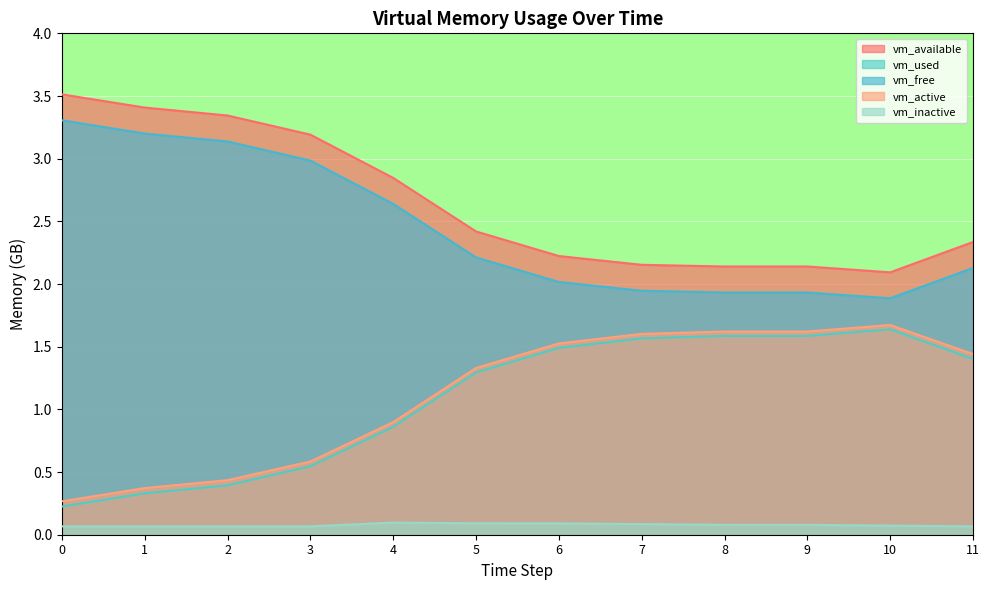

Reading right to left, list all the values displayed in this chart.

vm_available: 2.3	2.1	2.1	2.1	2.2	2.2	2.4	2.8	3.2	3.3	3.4	3.5
vm_used: 1.4	1.6	1.6	1.6	1.6	1.5	1.3	0.9	0.5	0.4	0.3	0.2
vm_free: 2.1	1.9	1.9	1.9	1.9	2.0	2.2	2.6	3.0	3.1	3.2	3.3
vm_active: 1.4	1.7	1.6	1.6	1.6	1.5	1.3	0.9	0.6	0.4	0.4	0.3
vm_inactive: 0.1	0.1	0.1	0.1	0.1	0.1	0.1	0.1	0.1	0.1	0.1	0.1